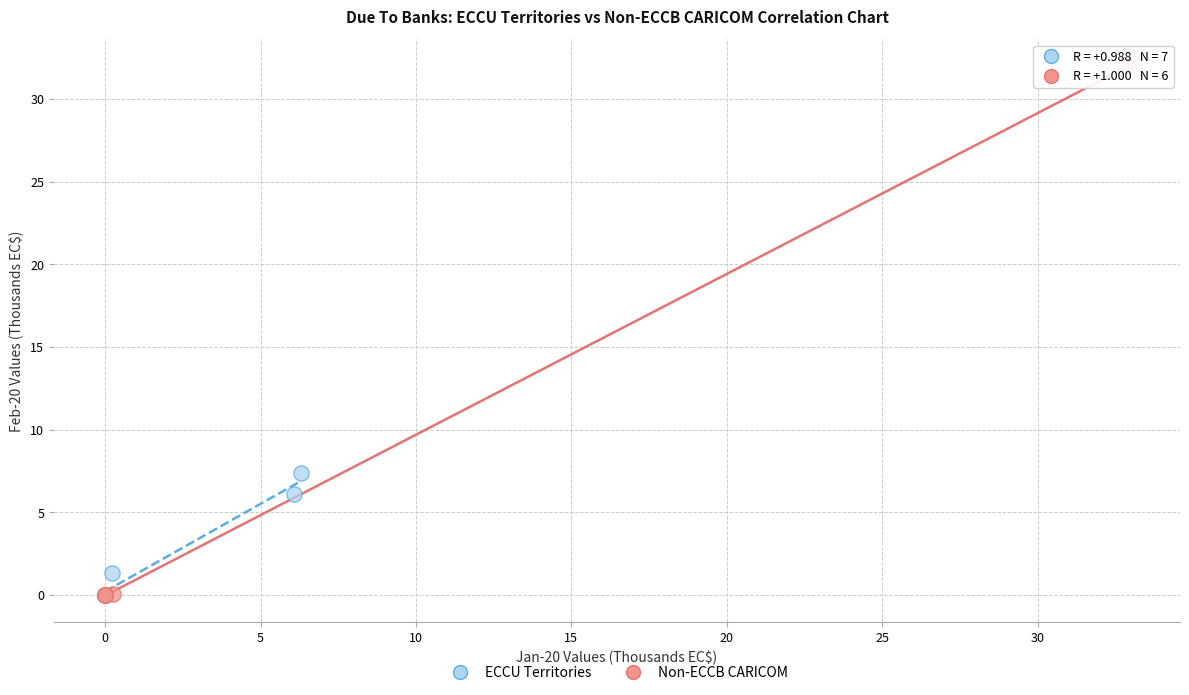

What are all the series names shown in the legend?

ECCU Territories, Non-ECCB CARICOM